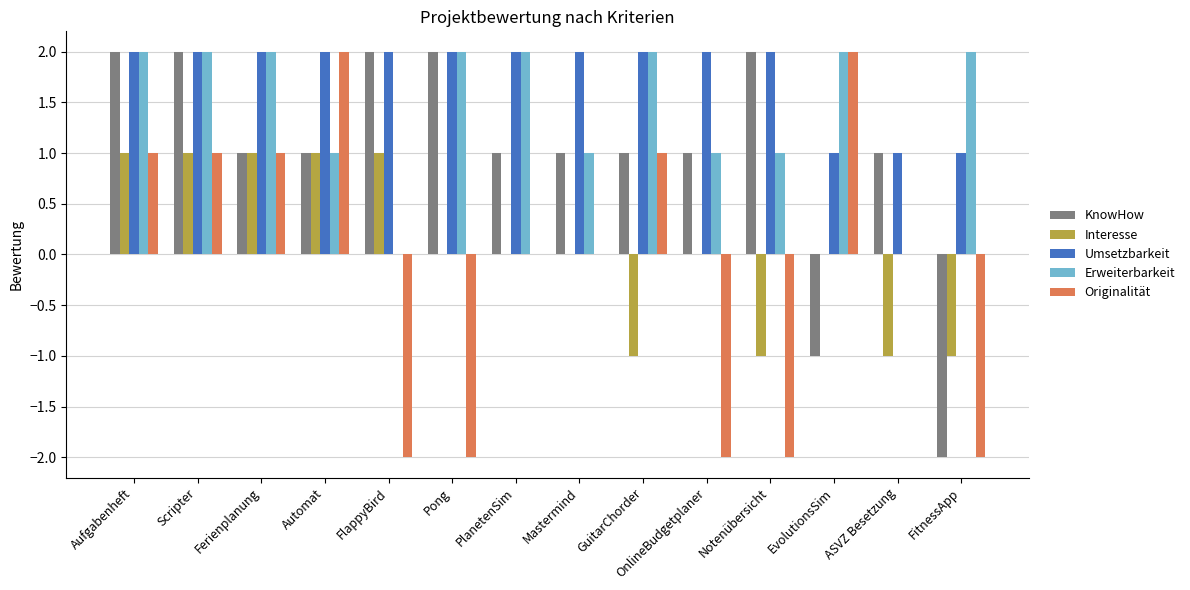

Reading left to right, extract all data points from this chart.

KnowHow: 2	2	1	1	2	2	1	1	1	1	2	-1	1	-2
Interesse: 1	1	1	1	1	0	0	0	-1	0	-1	0	-1	-1
Umsetzbarkeit: 2	2	2	2	2	2	2	2	2	2	2	1	1	1
Erweiterbarkeit: 2	2	2	1	0	2	2	1	2	1	1	2	0	2
Originalität: 1	1	1	2	-2	-2	0	0	1	-2	-2	2	0	-2